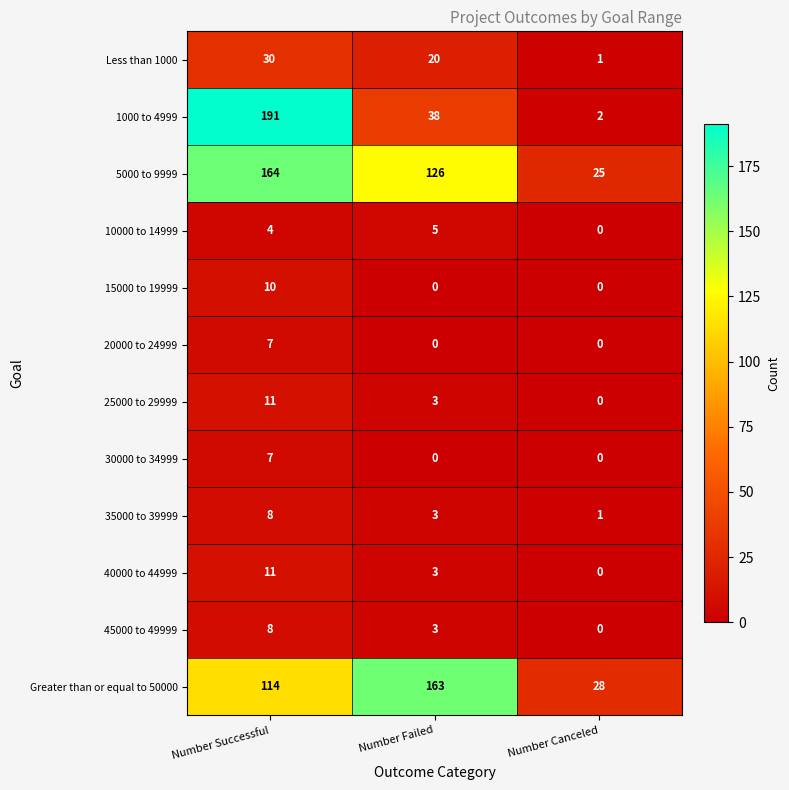

List the labels in order of 10000 to 14999 value, smallest first.

Number Canceled, Number Successful, Number Failed